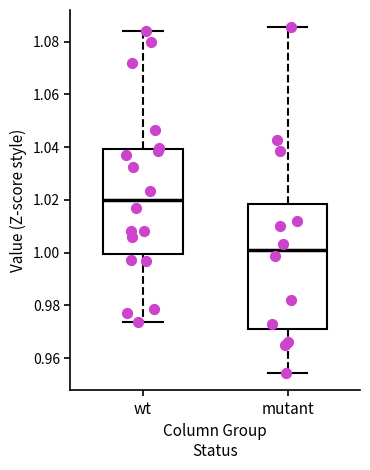

Where is the upper edge of the box for mutant on the y-axis? The values are not printed on the chart, so give them approximately, as read against the axis.

1.018